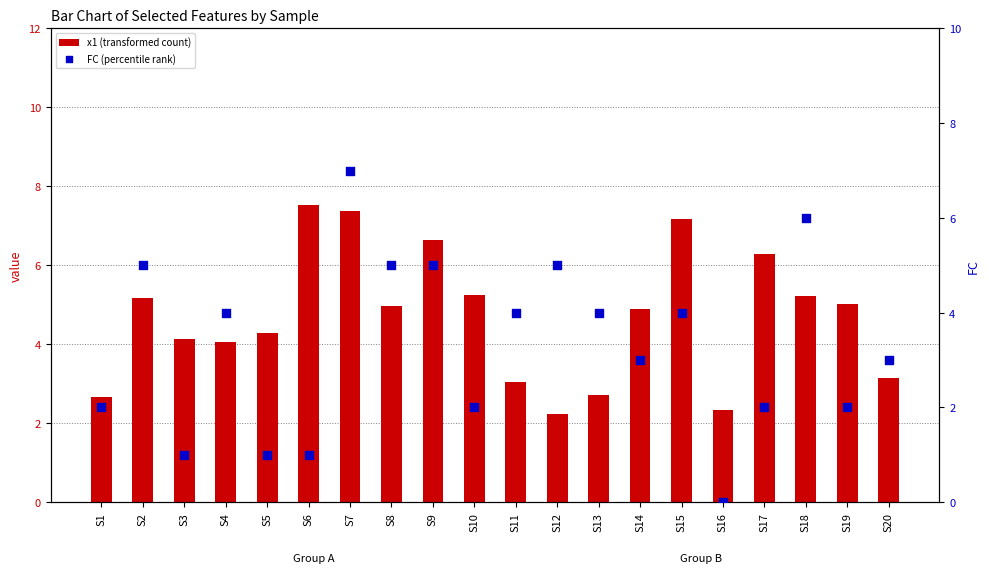

At how many categories does at least one series exceed 2?

20